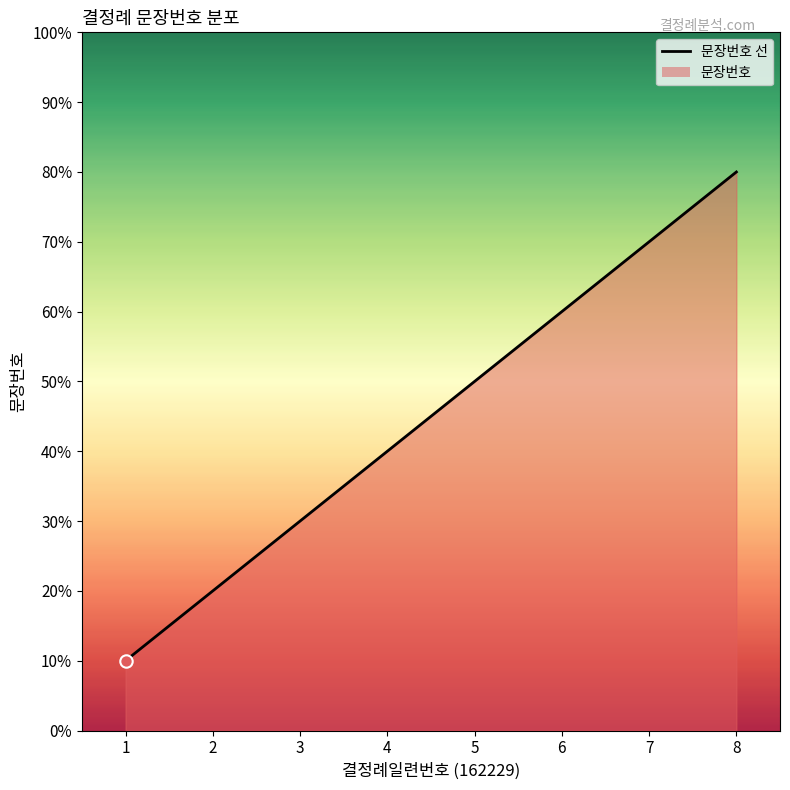

Approximately how many times larger is the value at 3 compared to 7?

0.4